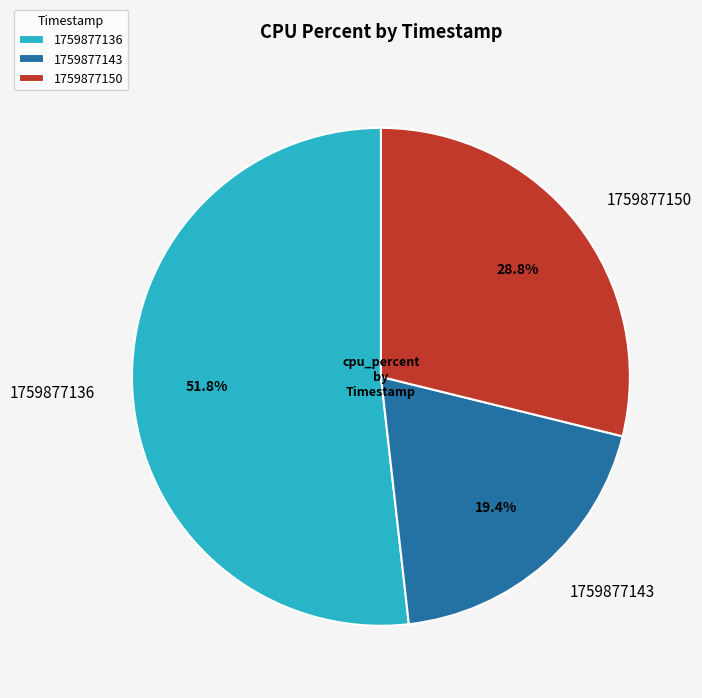

True or false: 1759877143 accounts for 19% of the total.

True